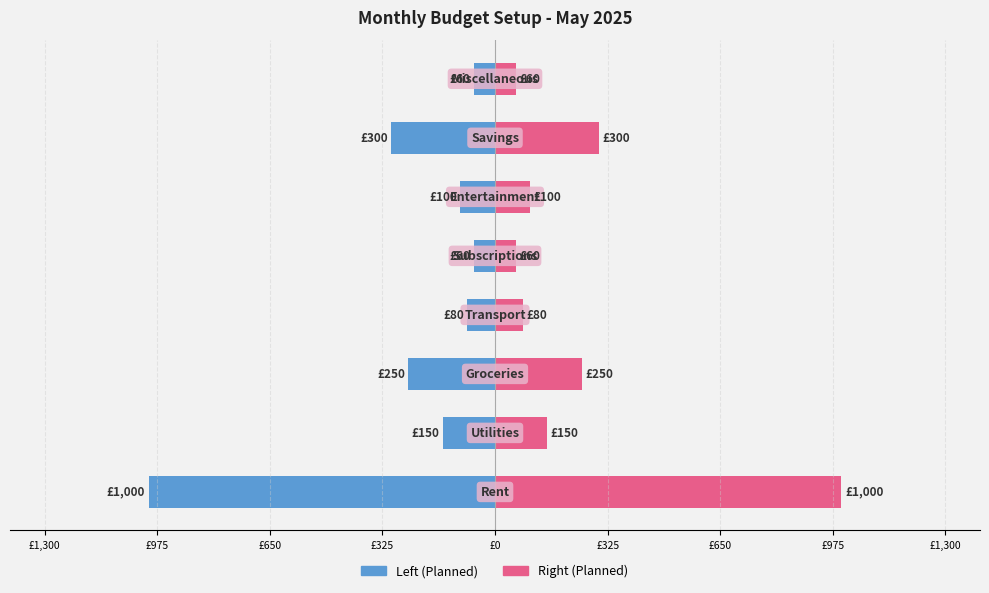

How many bars are there in total?

16